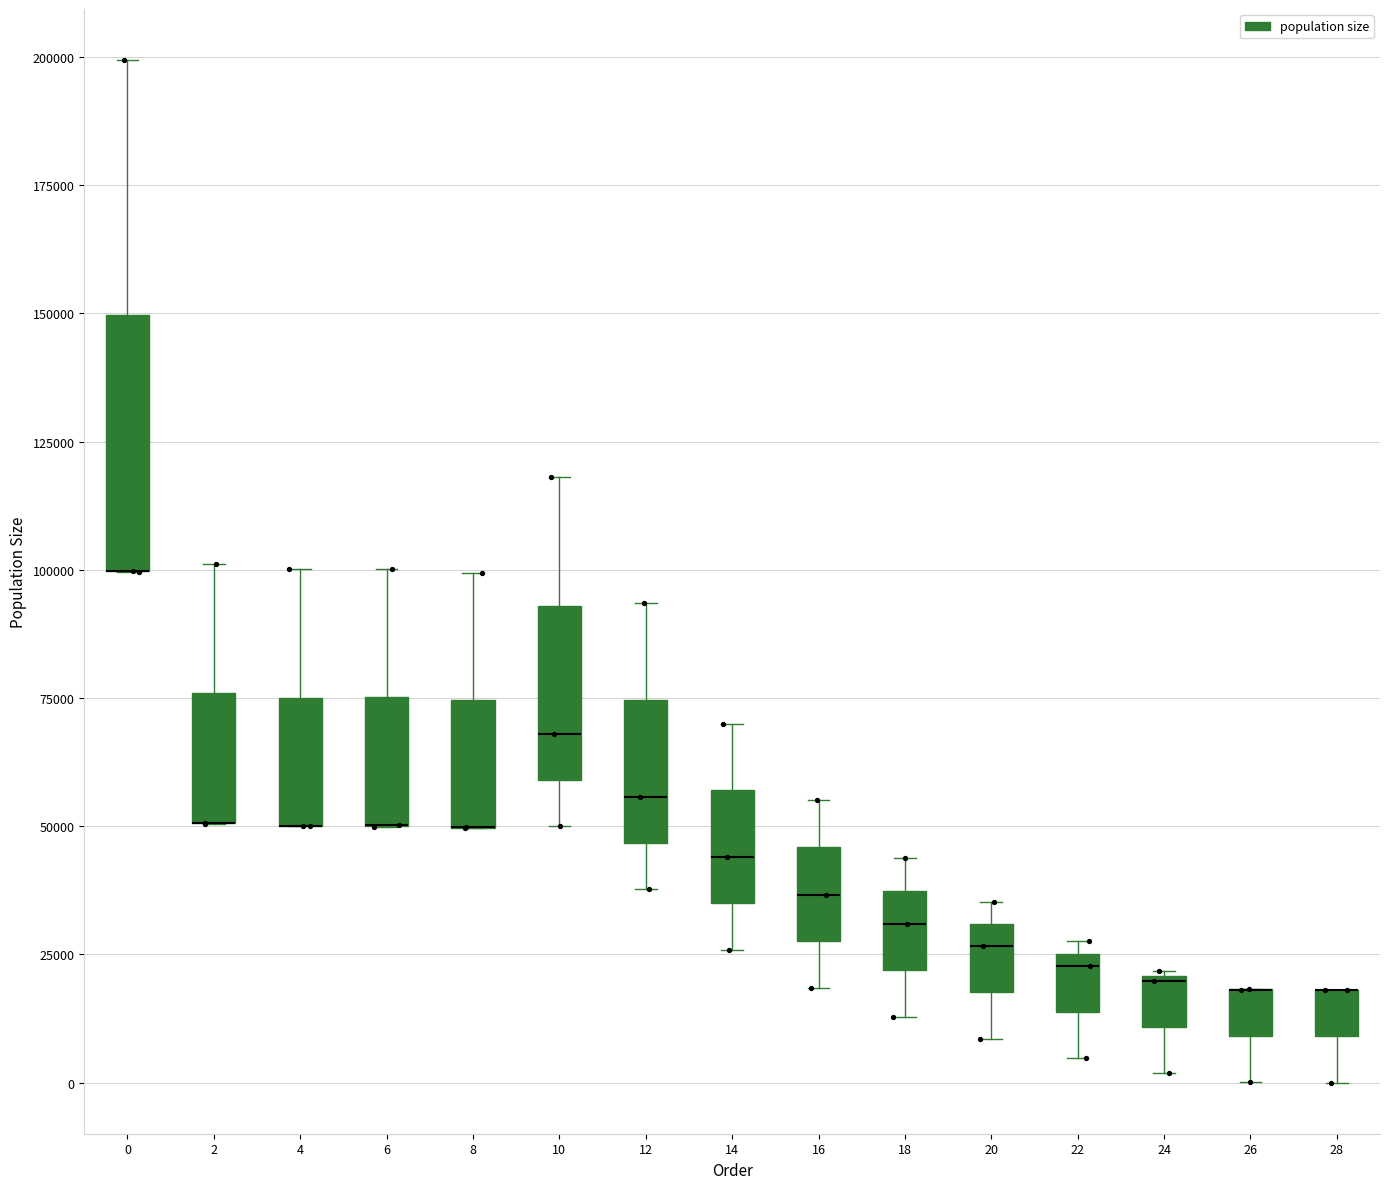

Where is the upper edge of the box at x = 26 on the y-axis? The values are not printed on the chart, so give them approximately, as read against the axis.

20000